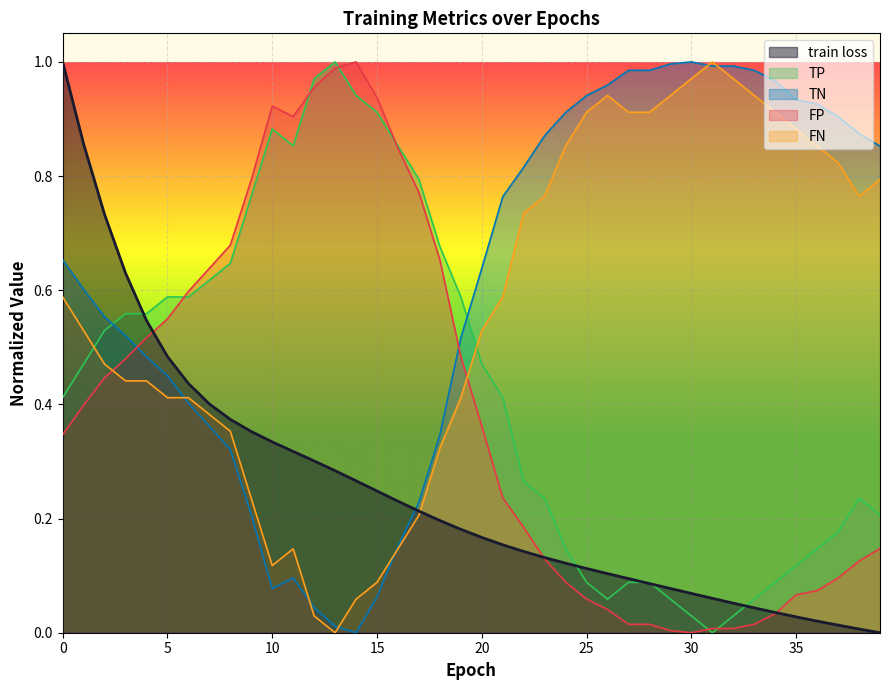

What is the difference between the TN values at 22 and 21?

0.1